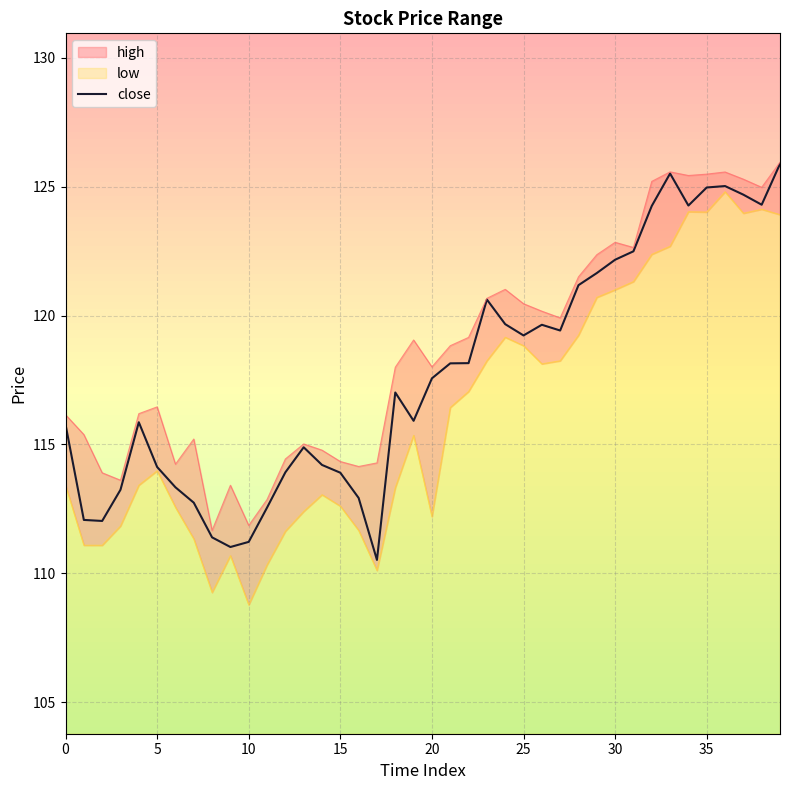

What is the maximum value for close?

125.9